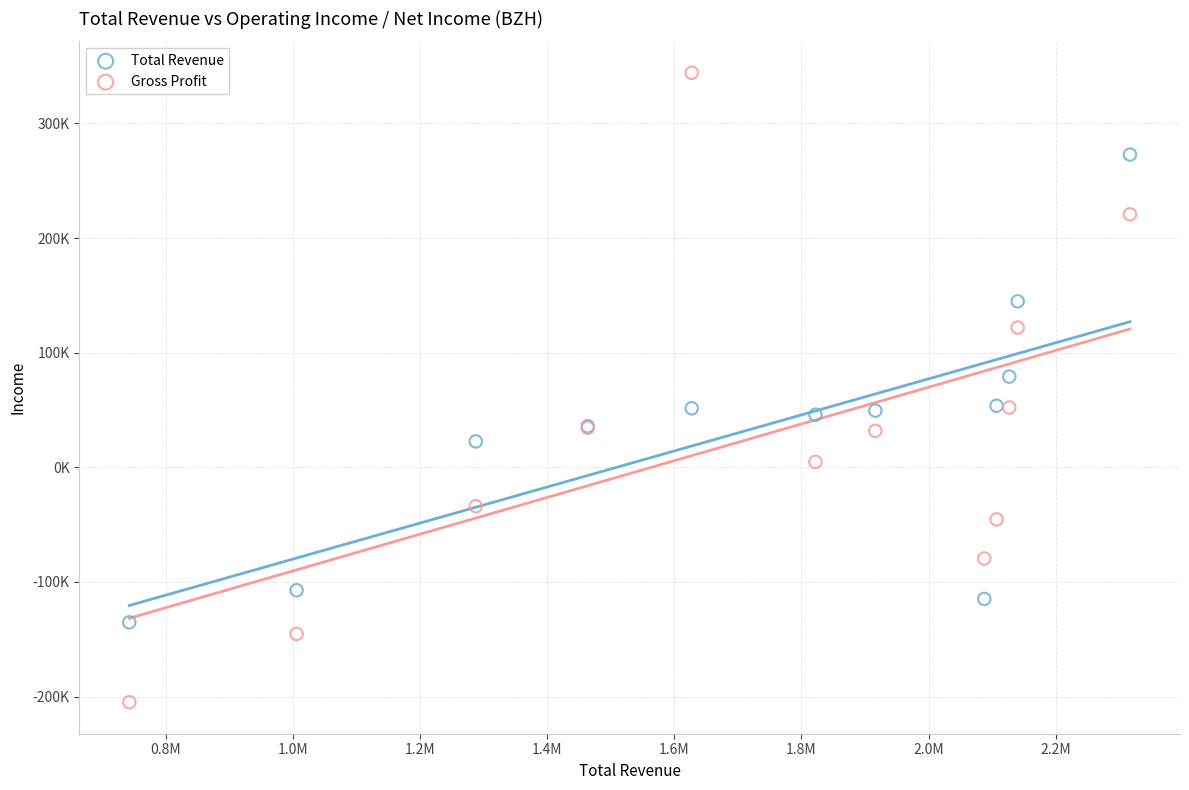

Which series has the widest spread of Y values?

Gross Profit